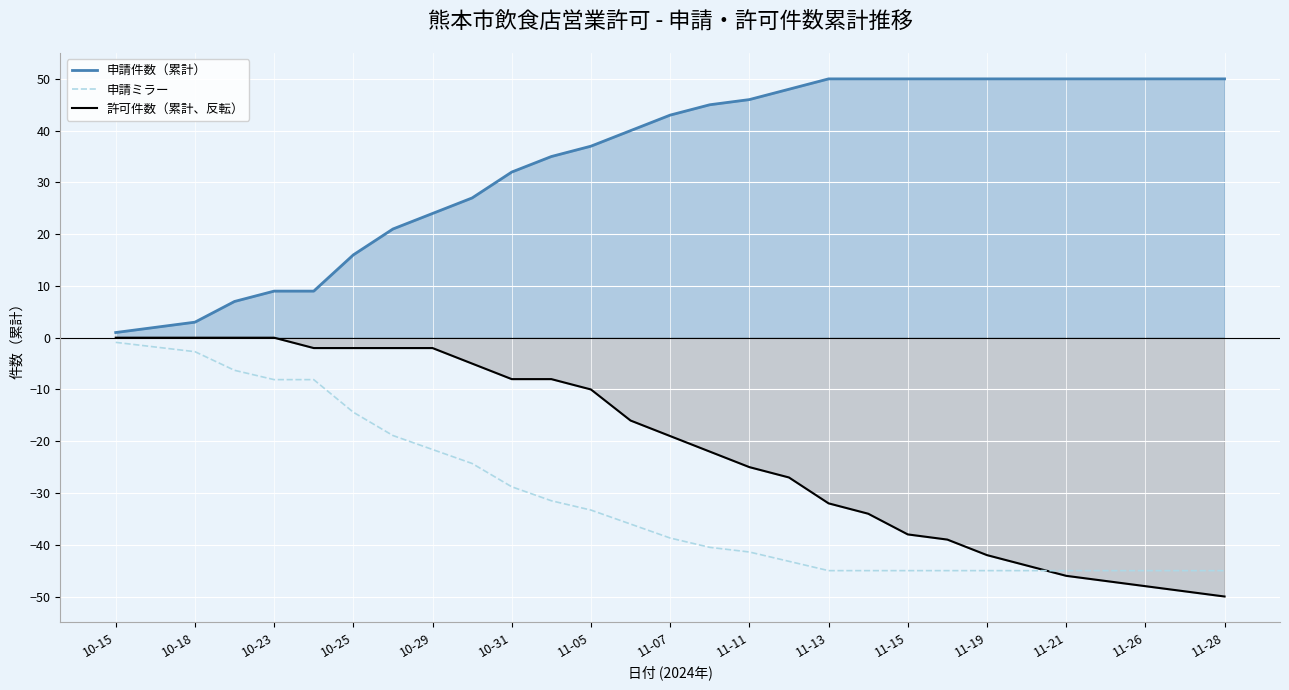

What is the highest value of the 申請件数（累計）_line series?

50.0